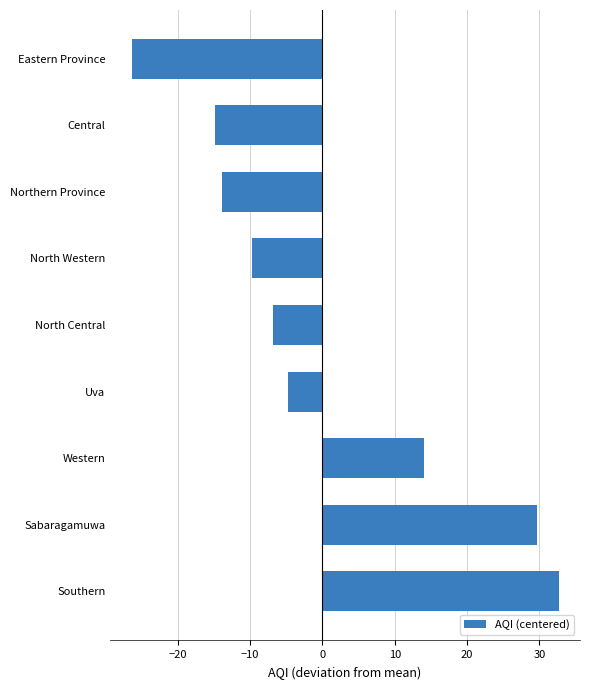

How many categories are shown in the chart?

9